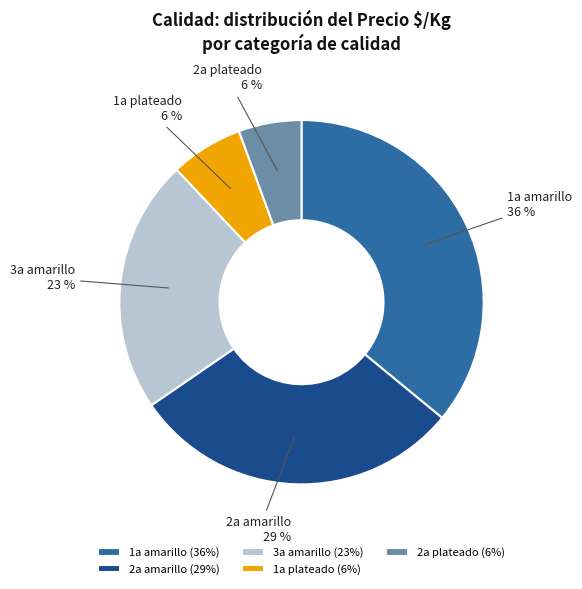

To the nearest percent, what portion does 1a amarillo represent?

36%